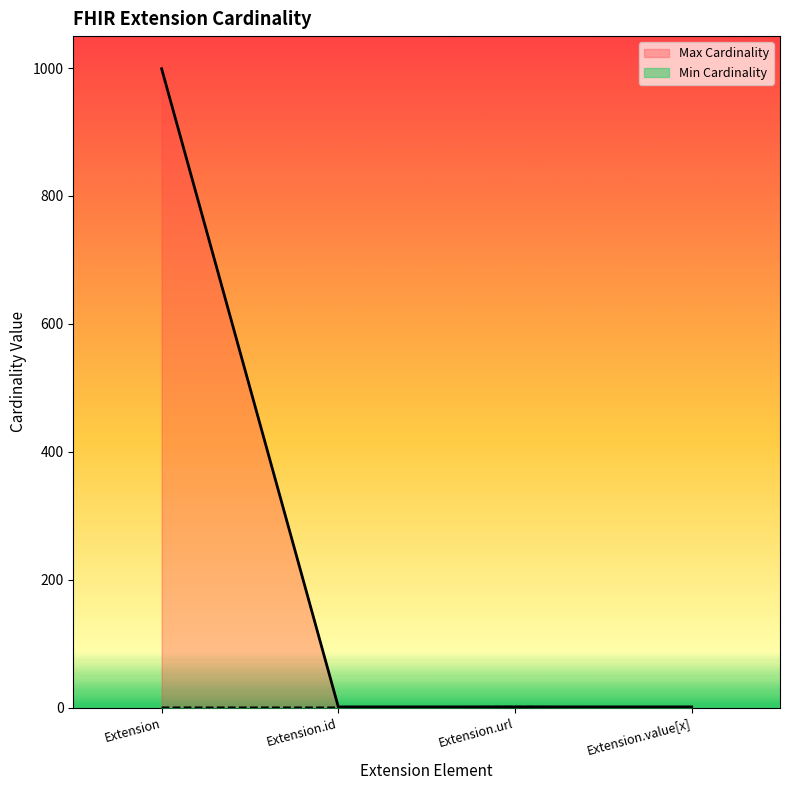

True or false: Max Cardinality and Min Cardinality cross at least once.

False